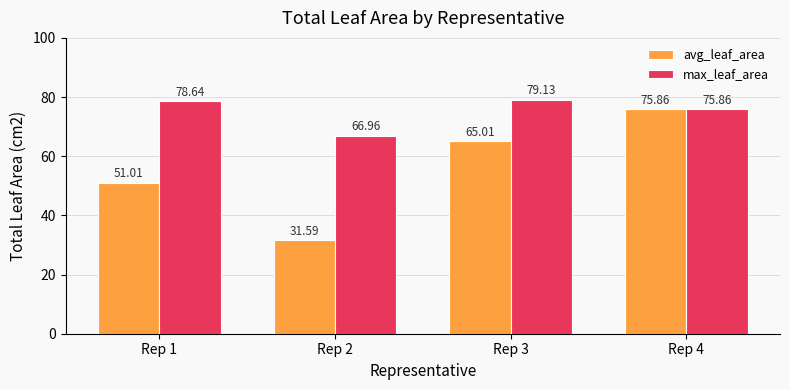

What is the value of the avg_leaf_area bar at the 3rd from the left?

65.0